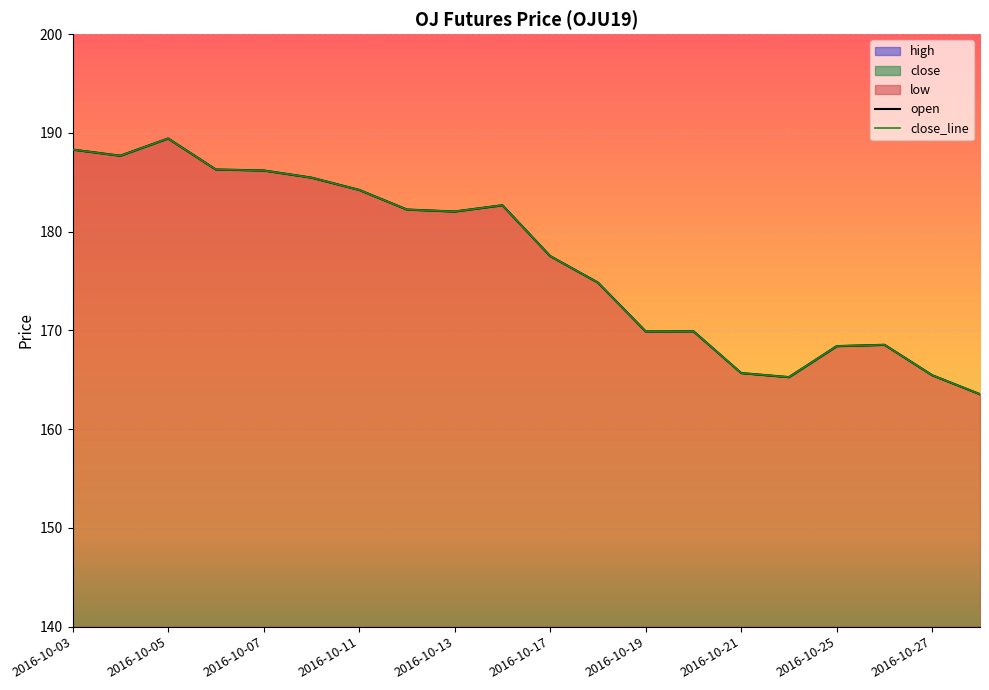

Where does the close_line series first go above 182?

2016-10-03